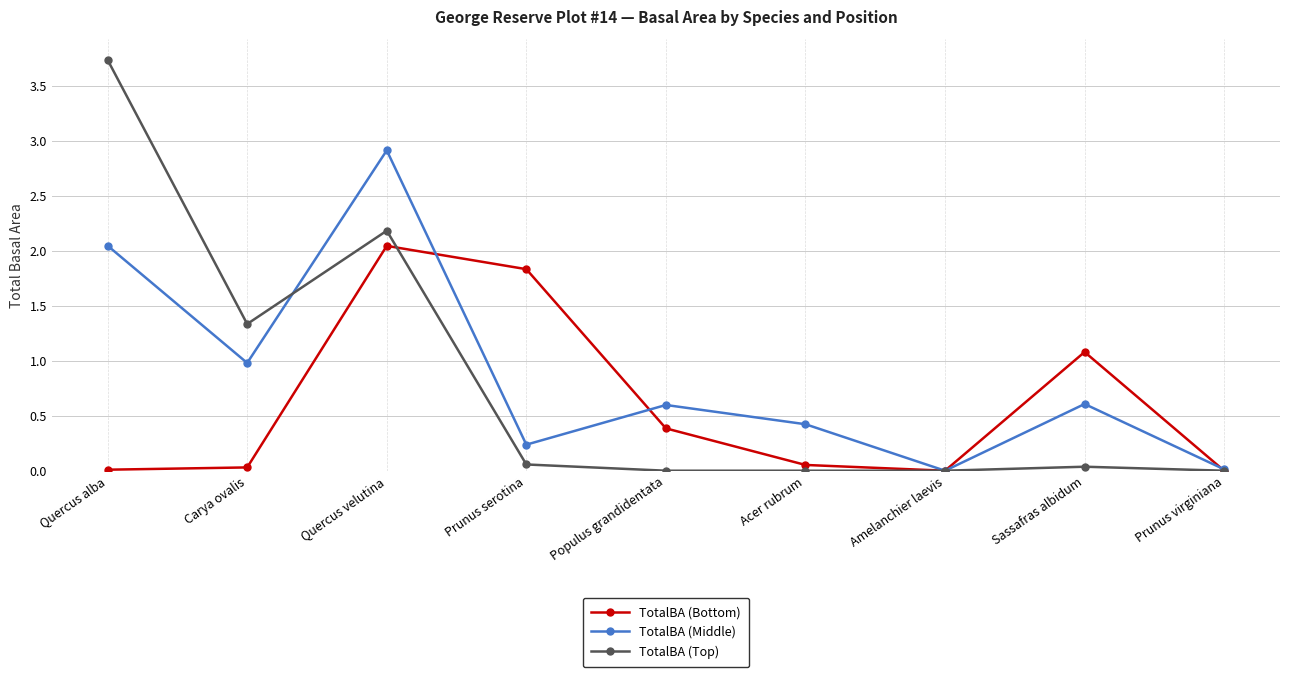

At which label does TotalBA (Middle) reach its peak?

Quercus velutina